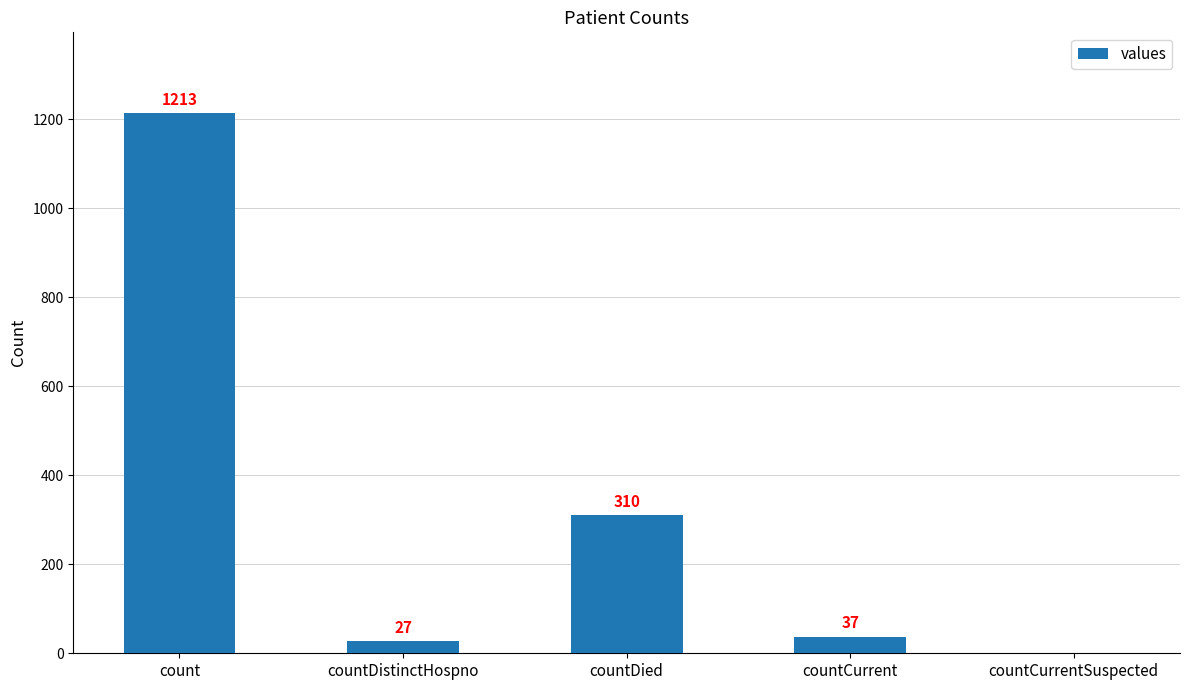

Reading left to right, extract all data points from this chart.

count=1213	countDistinctHospno=27	countDied=310	countCurrent=37	countCurrentSuspected=0